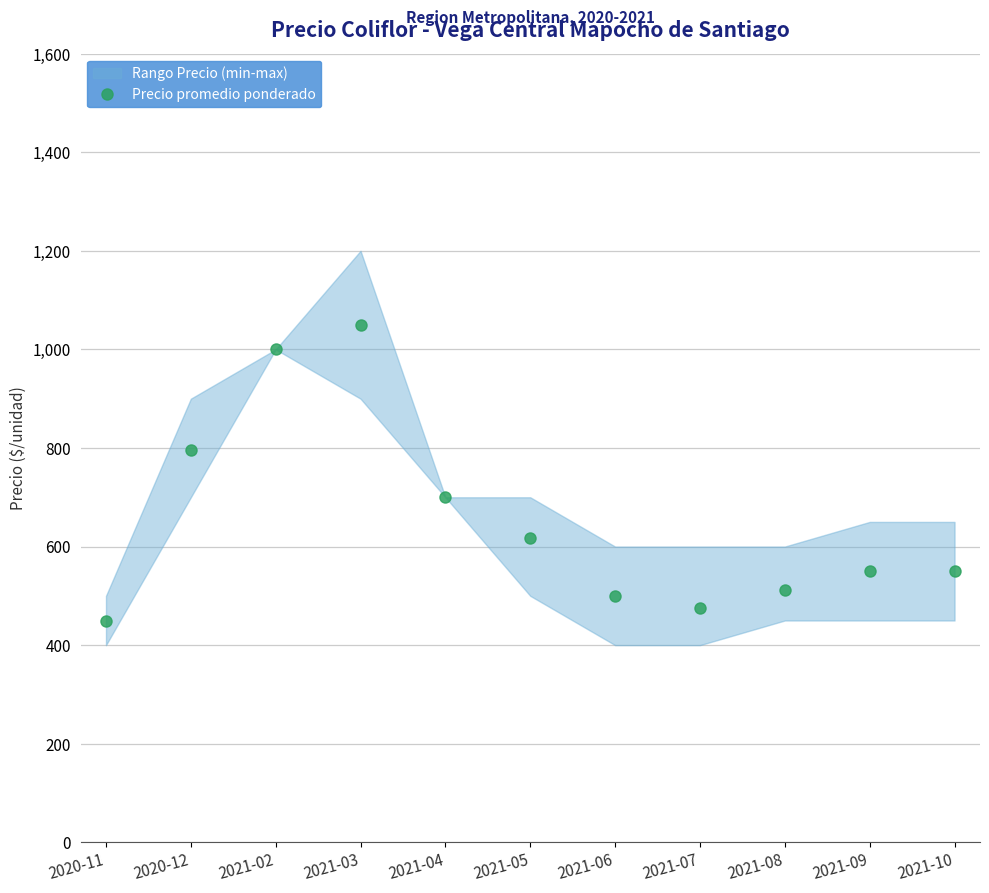

Where is the data nearest to the value 749?

2020-12